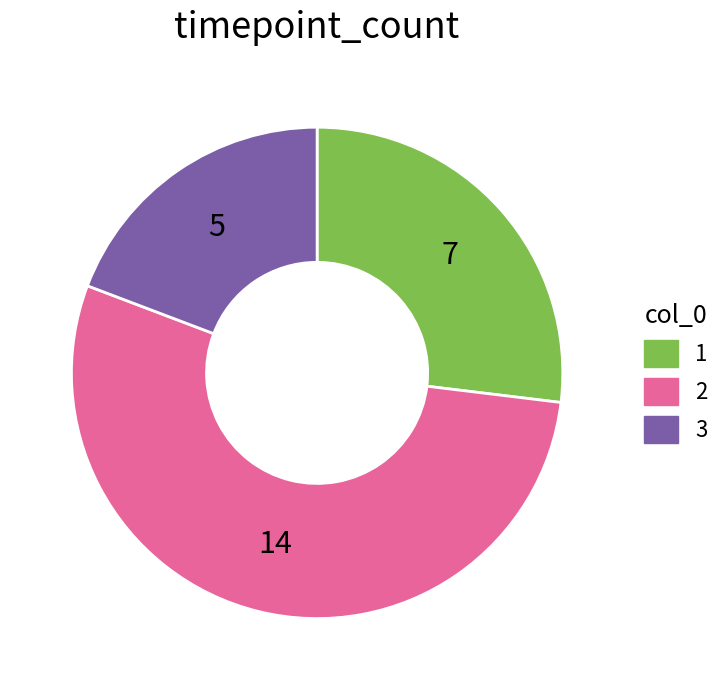

Which has a higher value, 2 or 3?

2